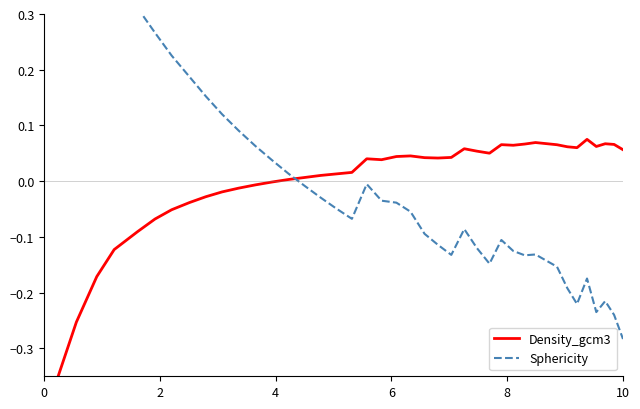

Which series ends up on top after the final intersection of Density_gcm3 and Sphericity?

Density_gcm3